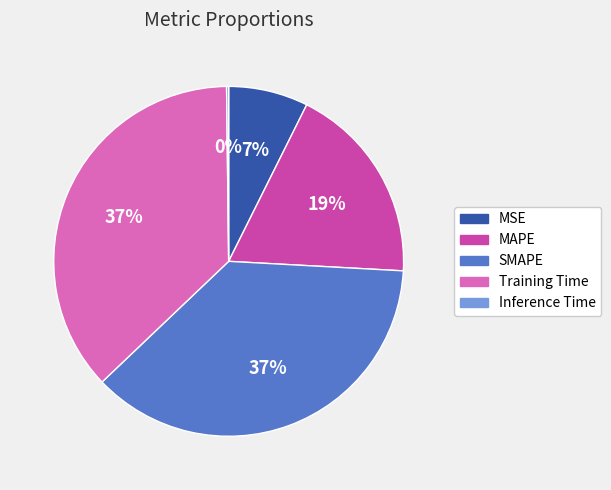

True or false: MSE accounts for 1% of the total.

False